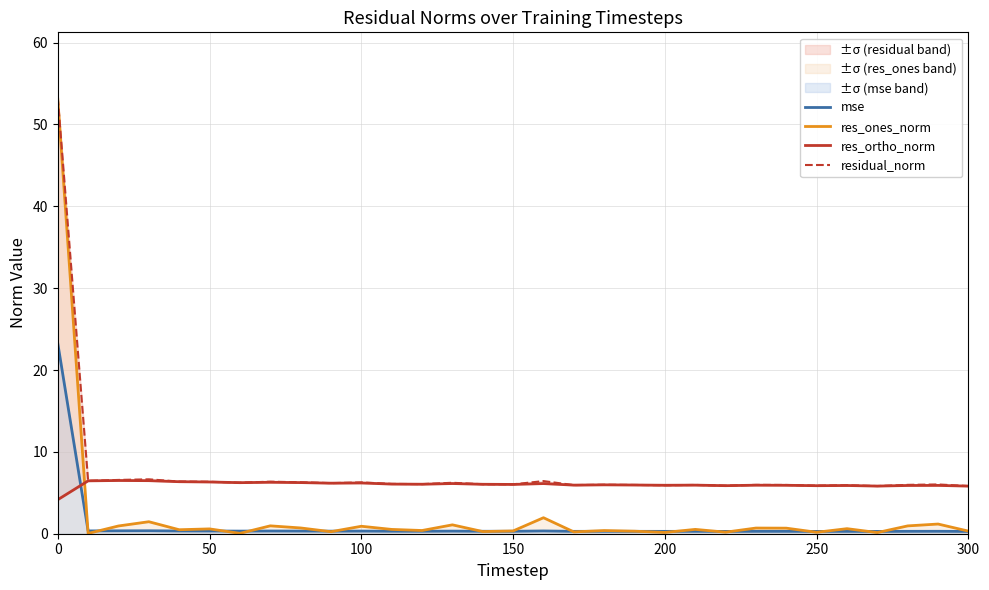

List the series in order of their overall mean, highest first.

residual_norm, res_ortho_norm, res_ones_norm, mse